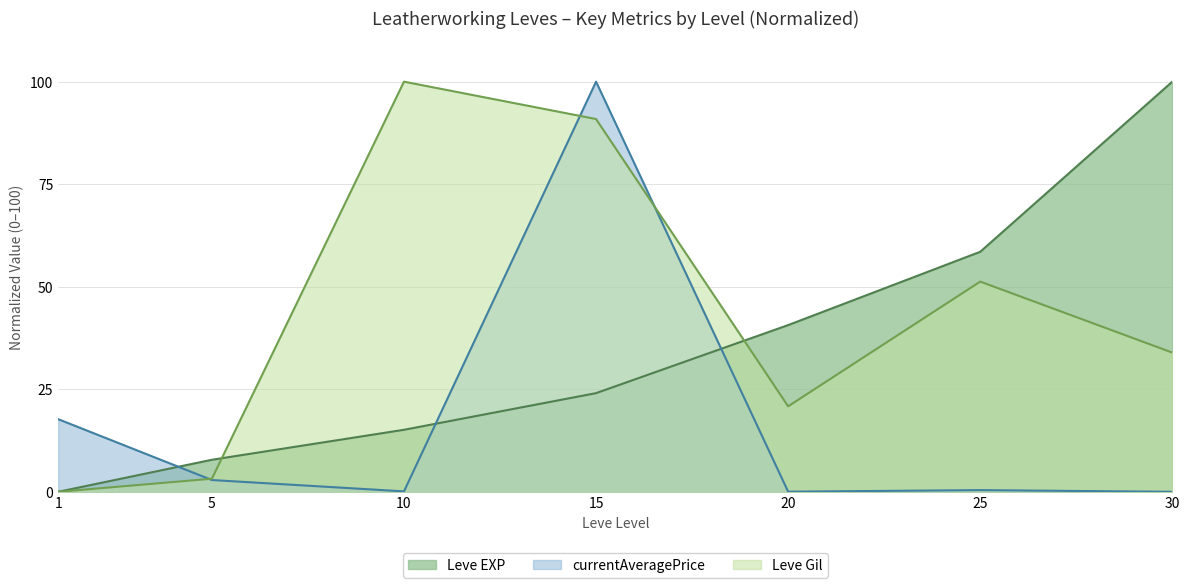

How many distinct data groups are displayed?

3